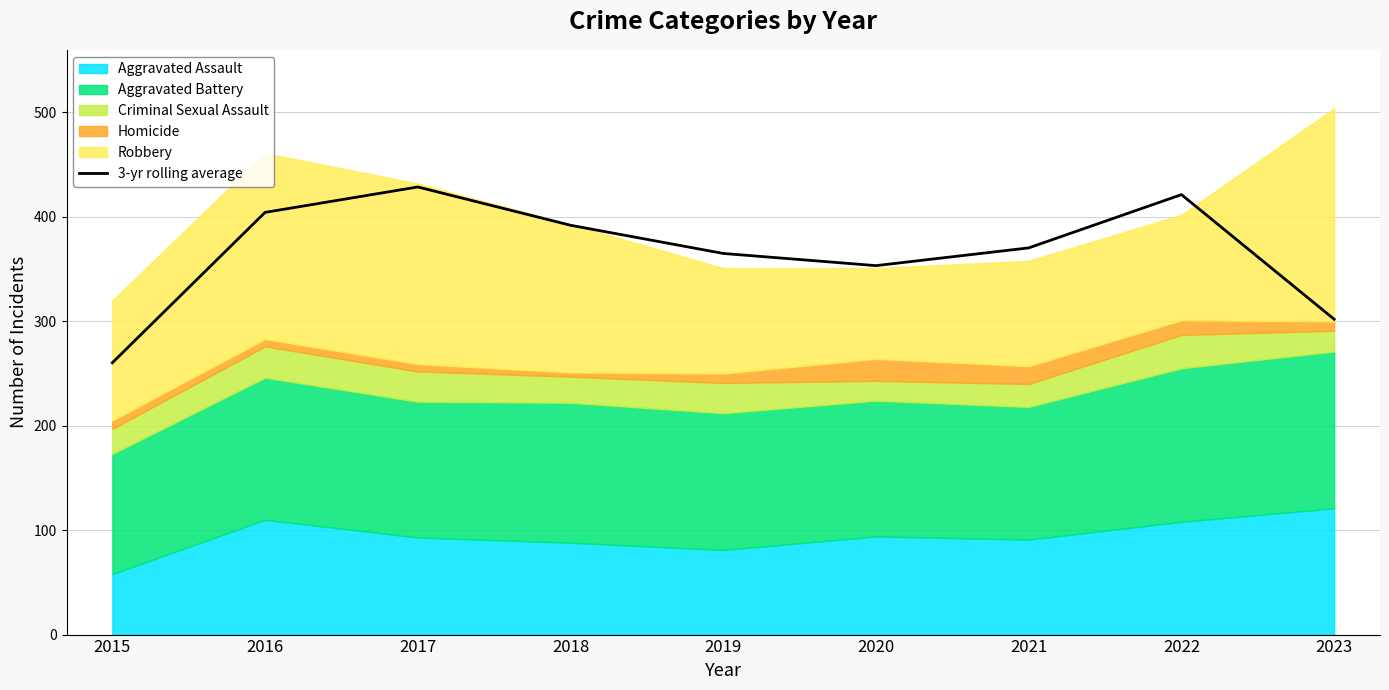

Does the chart have visible grid lines?

Yes